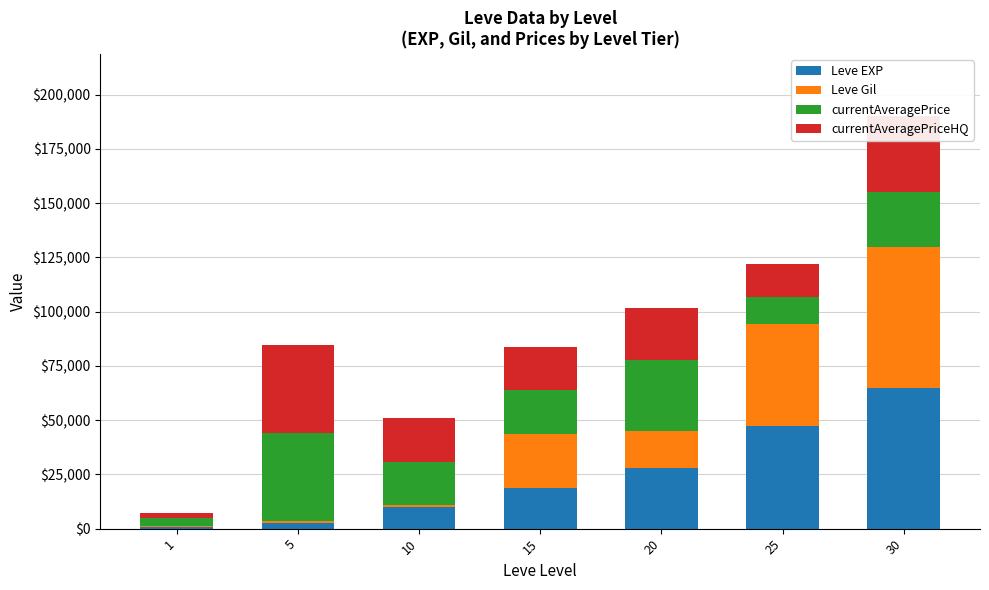

What is the maximum value for Leve EXP?

64910